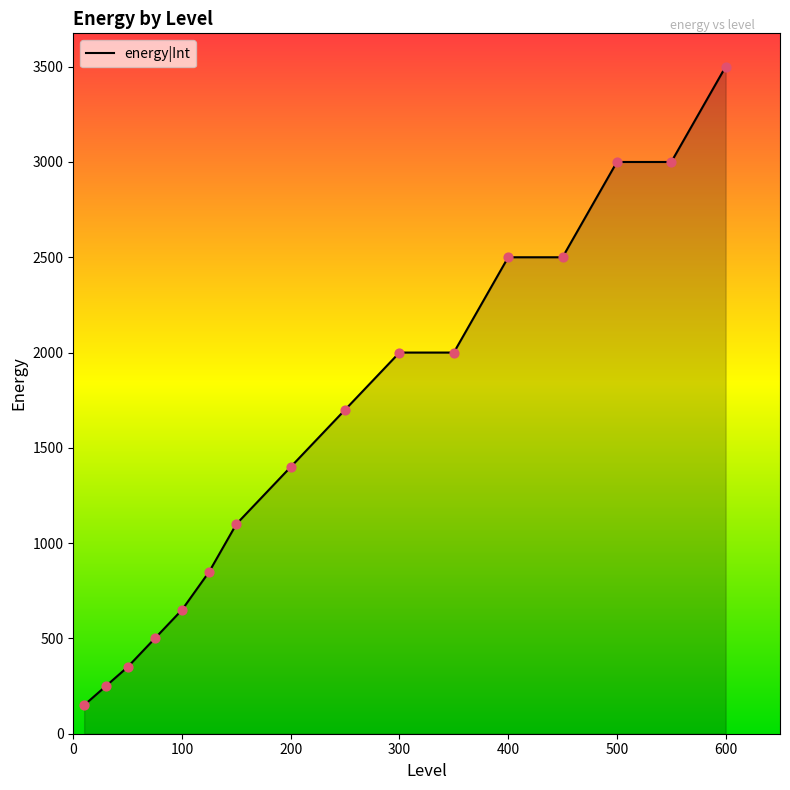

What is the maximum value shown in the chart?

3500